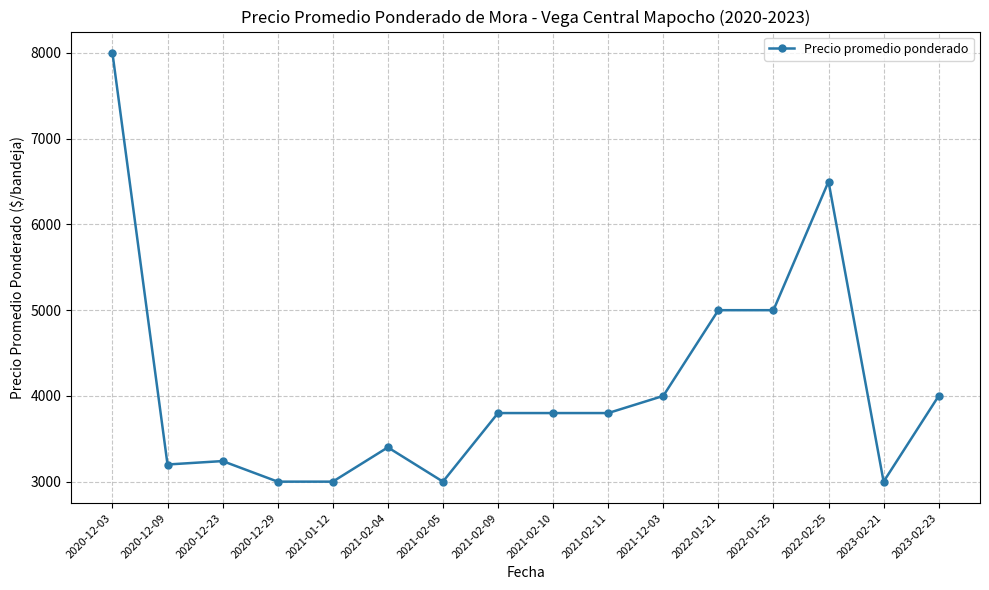

What is the minimum value shown in the chart?

3000